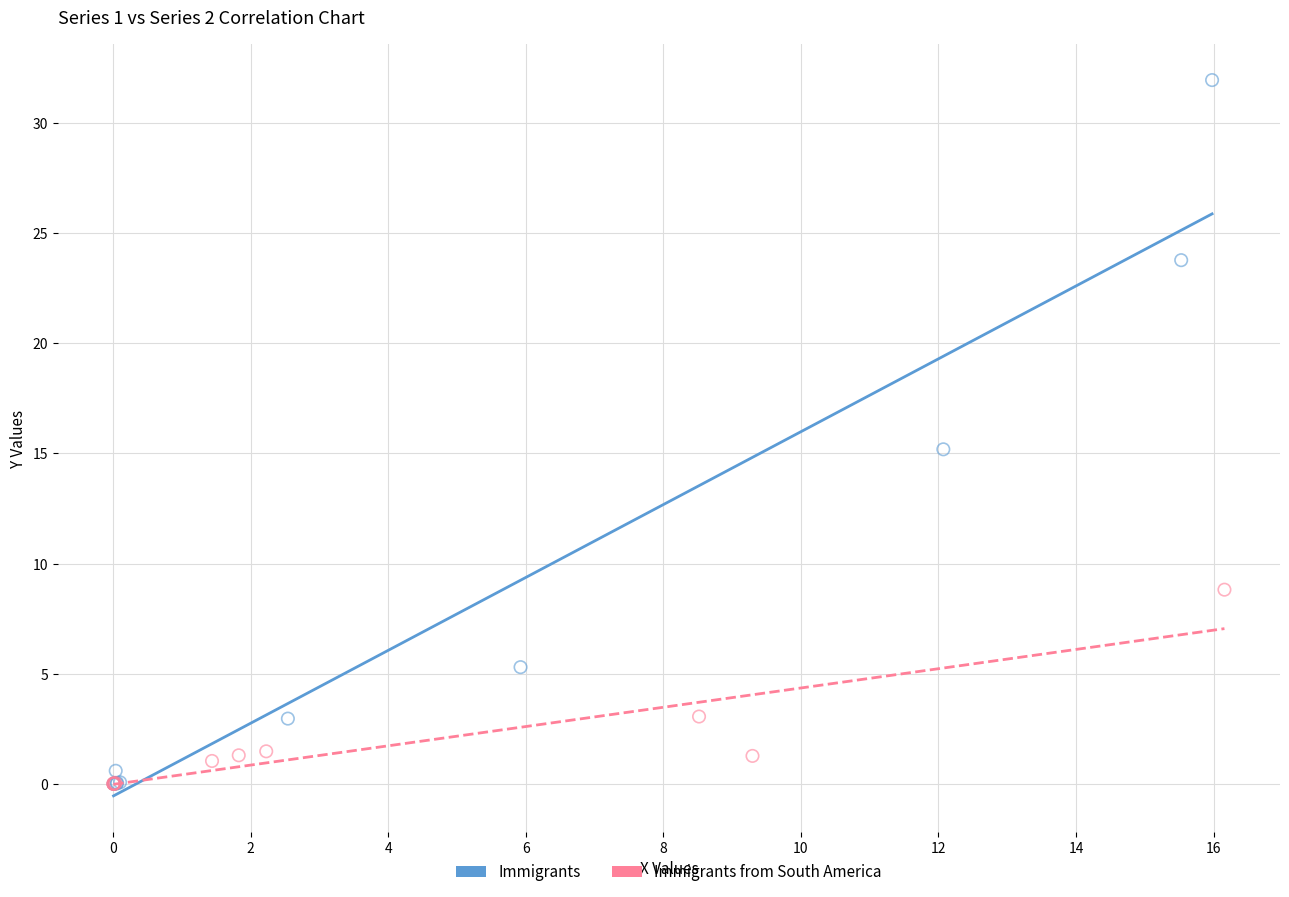

Which series has the largest Y range (max minus min)?

Immigrants